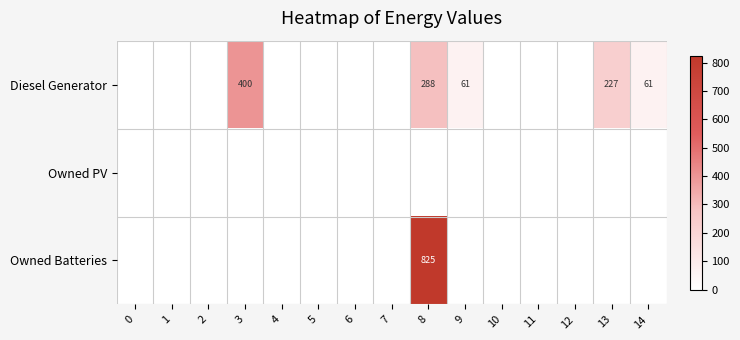

Is it true that Diesel Generator equals 342 at 13?

False